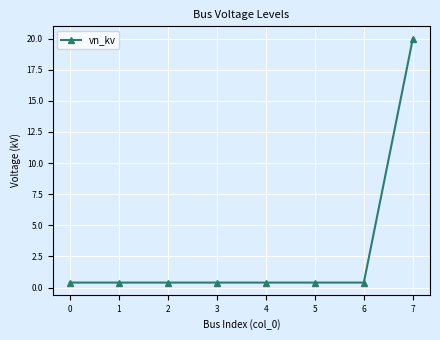

What is the sum of all values?

22.8